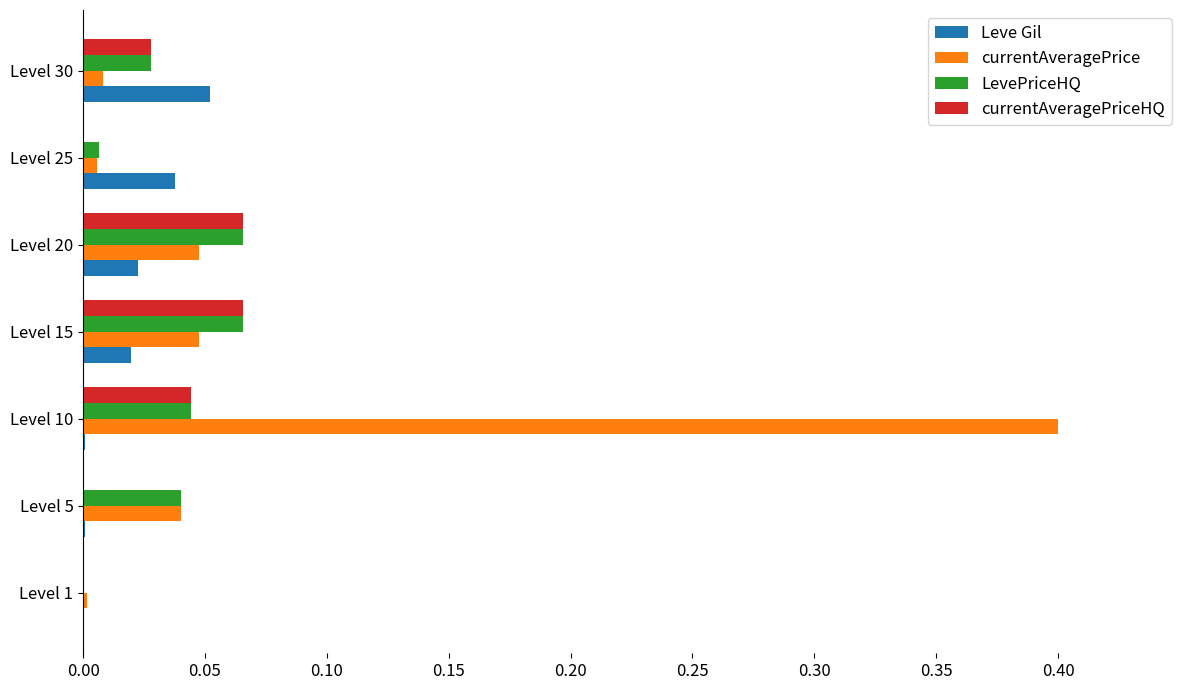

At which label does currentAveragePrice reach its peak?

Level 10